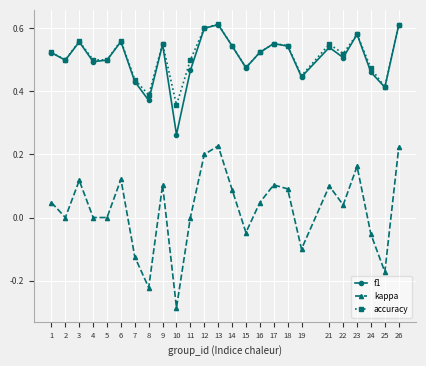

Between 14 and 23, which series saw the biggest shift?

kappa